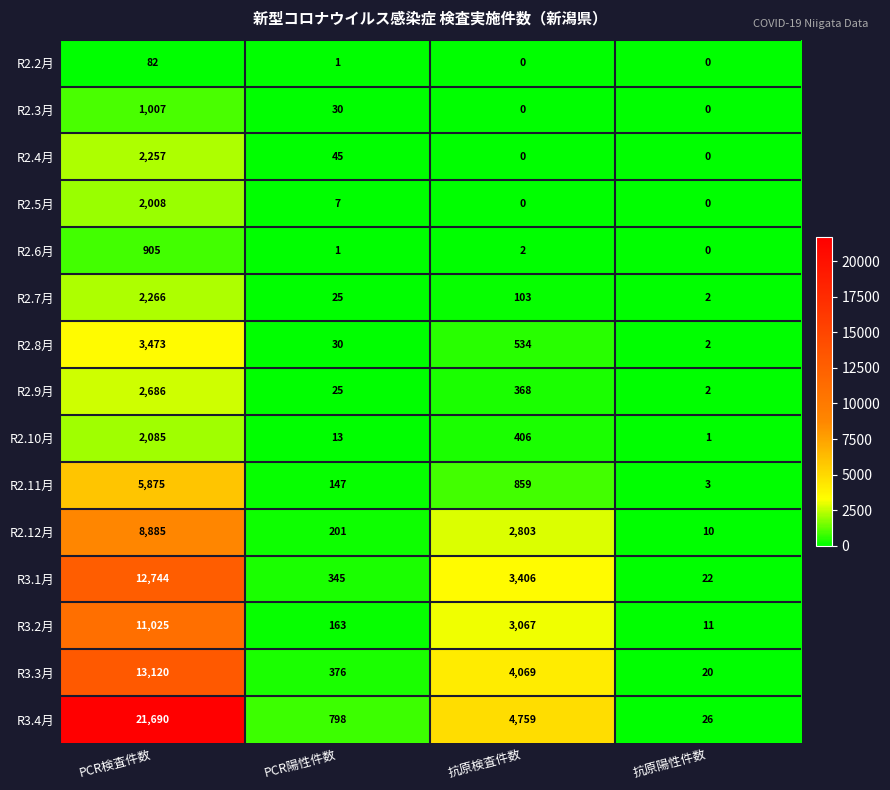

Between PCR陽性件数 and 抗原検査件数, which series saw the biggest shift?

R3.4月